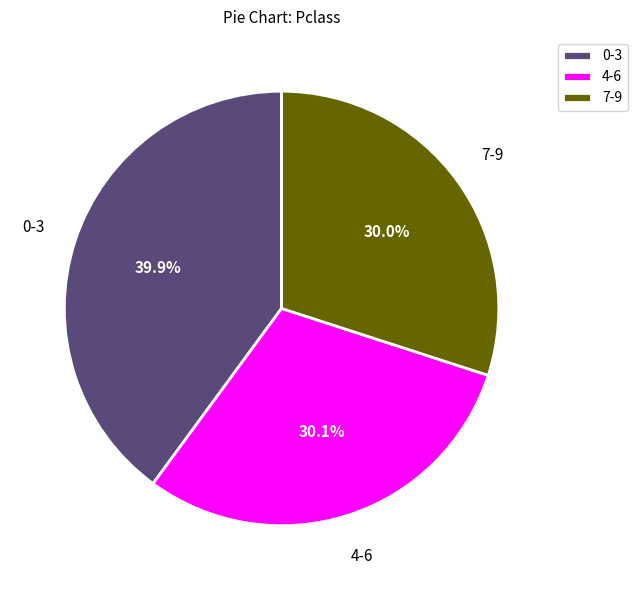

How much of the chart is everything except 0-3?

60.1%